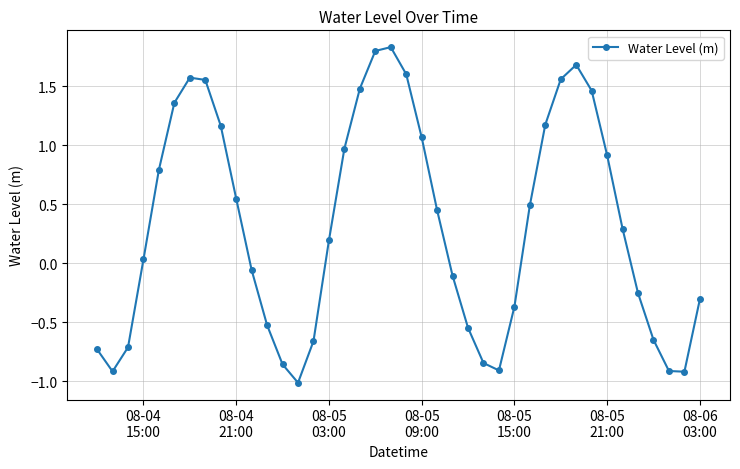

What is the sum of all values?

12.7